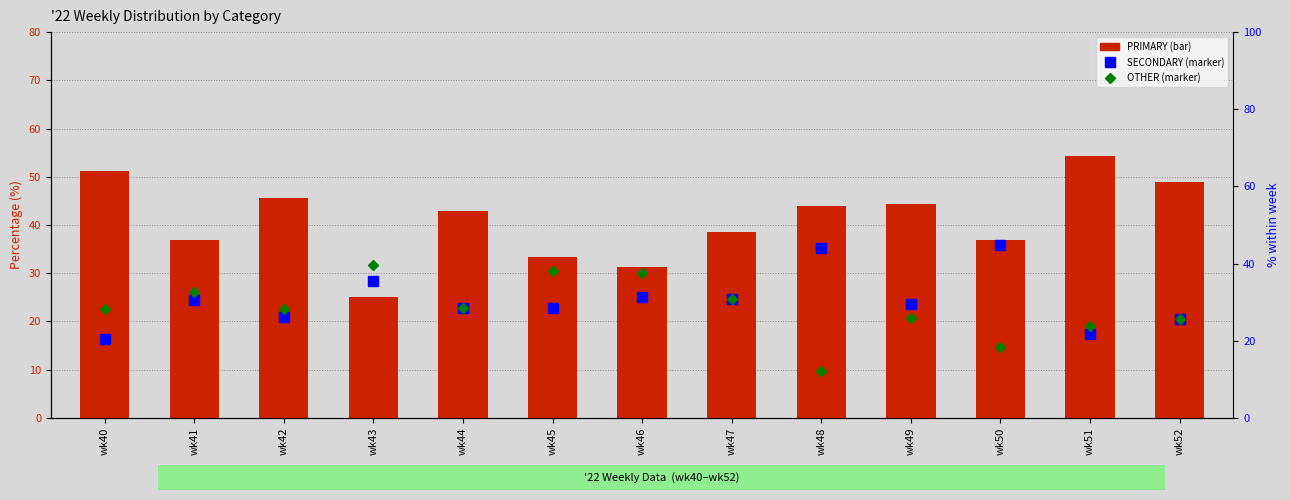

Which series has the widest spread of values?

PRIMARY